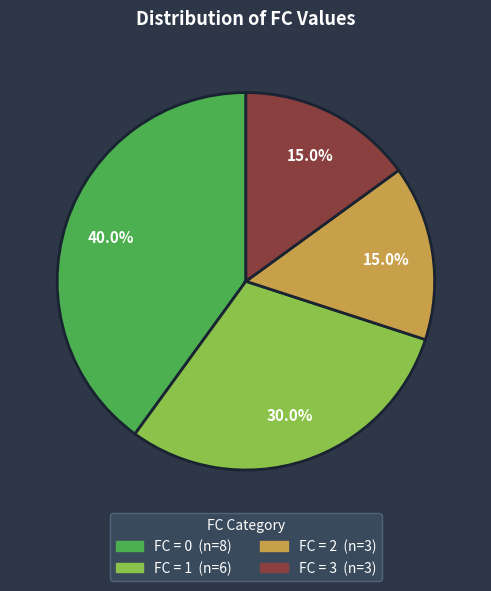

Is there a majority slice in this chart?

No